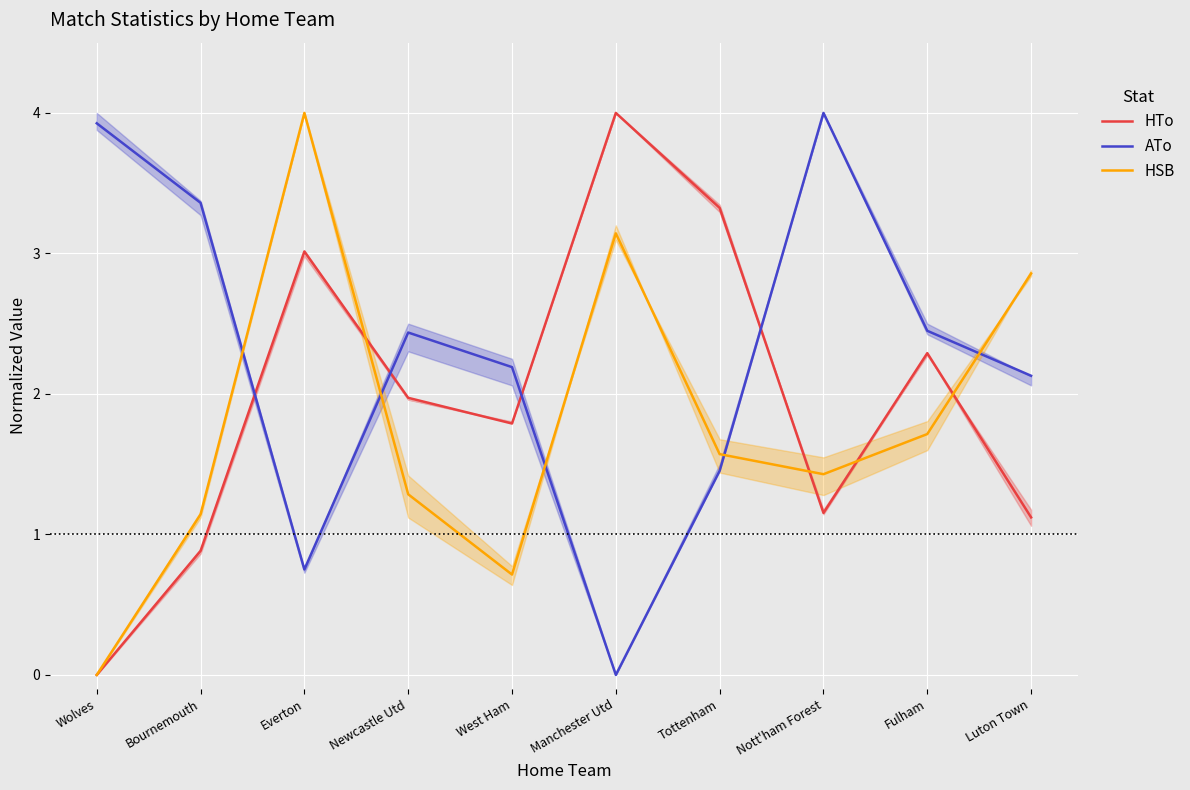

How many interior local peaks does the ATo series have?

2